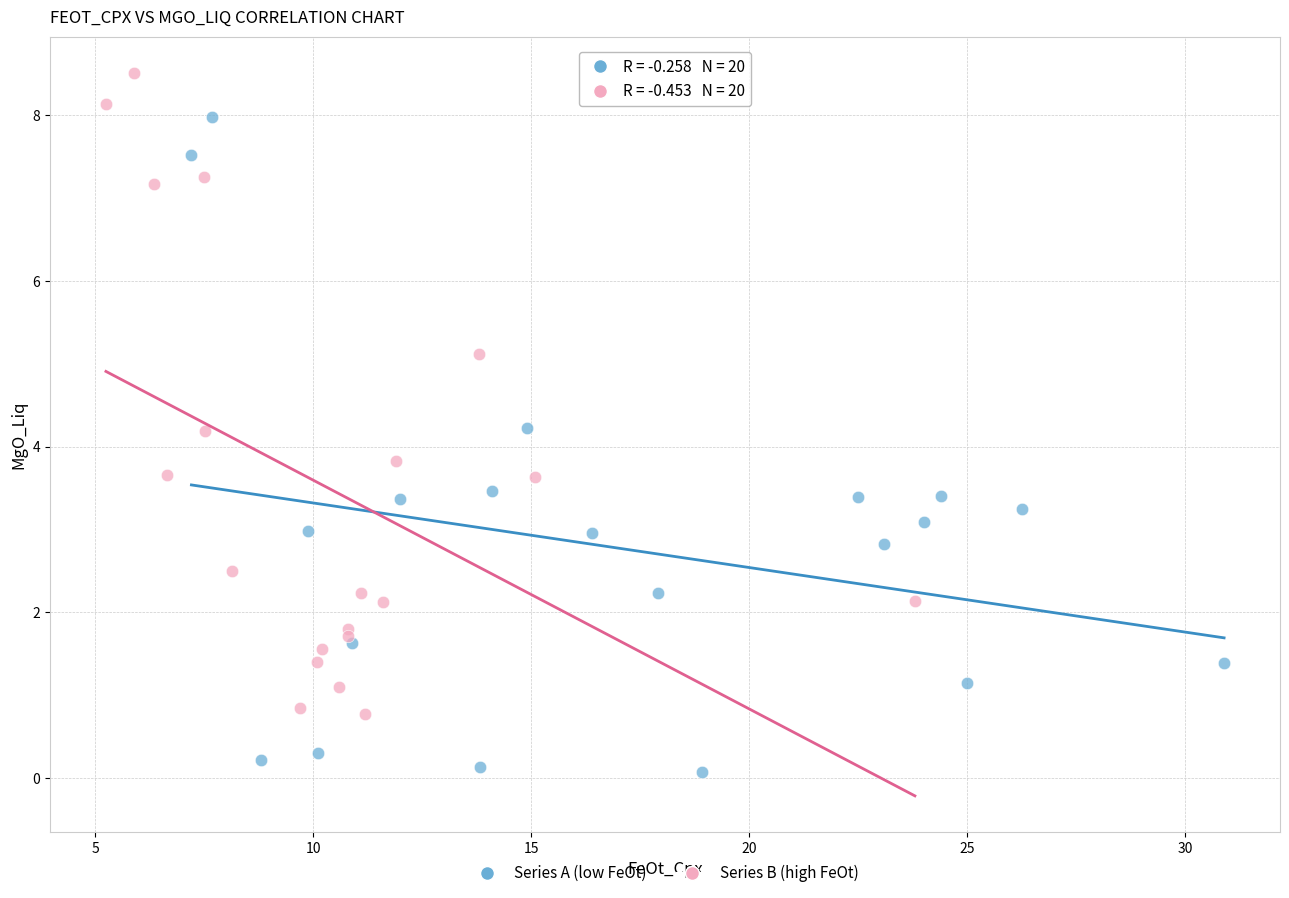

Which series has the widest spread of Y values?

Series A (low FeOt)